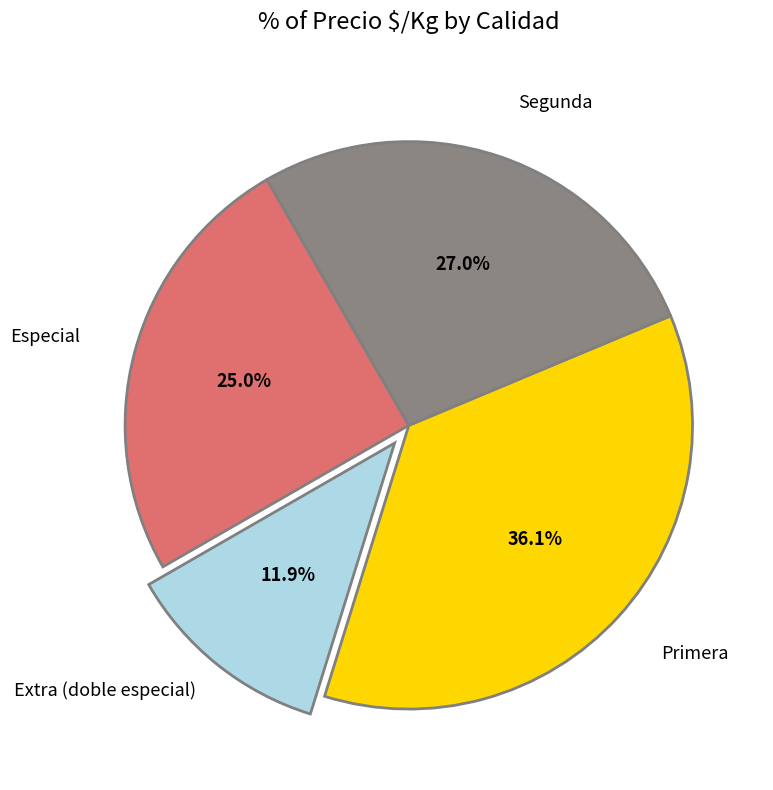

Rank the categories by value from highest to lowest.

Primera, Segunda, Especial, Extra (doble especial)